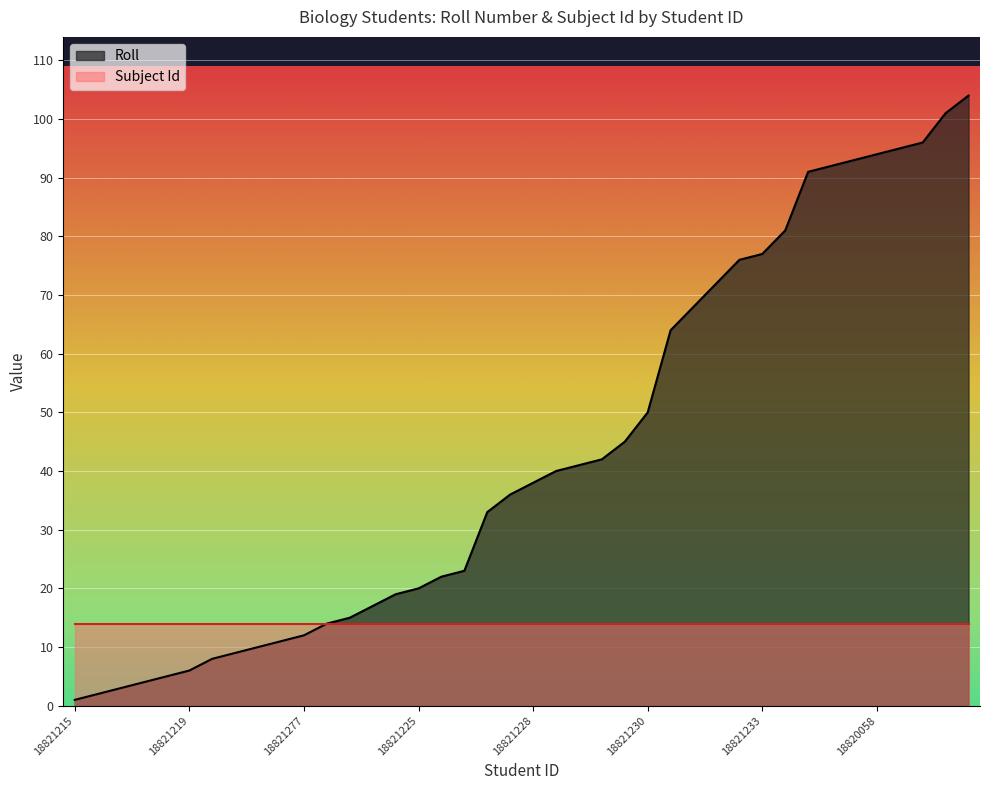

Does the chart display data point markers on the line(s)?

No